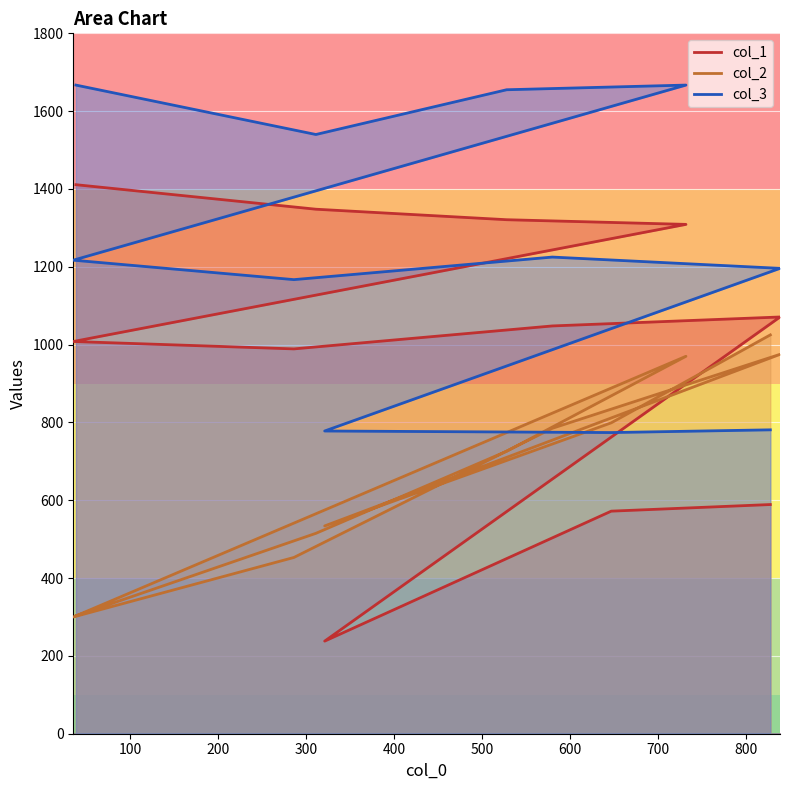

How many lines are shown in the chart?

3